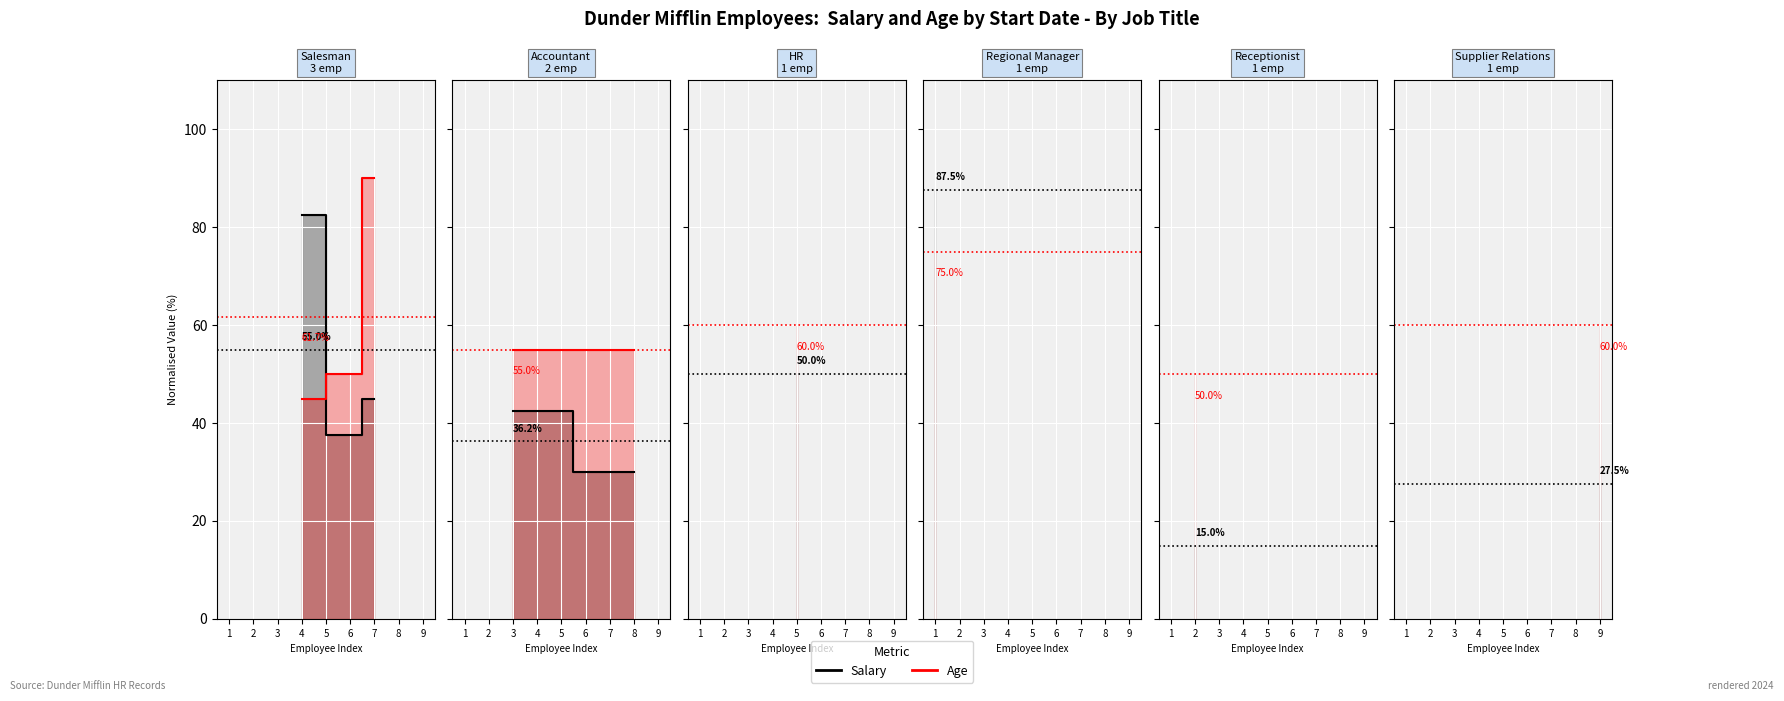

What is the value of the Age point at the 2nd from the left?

55.0